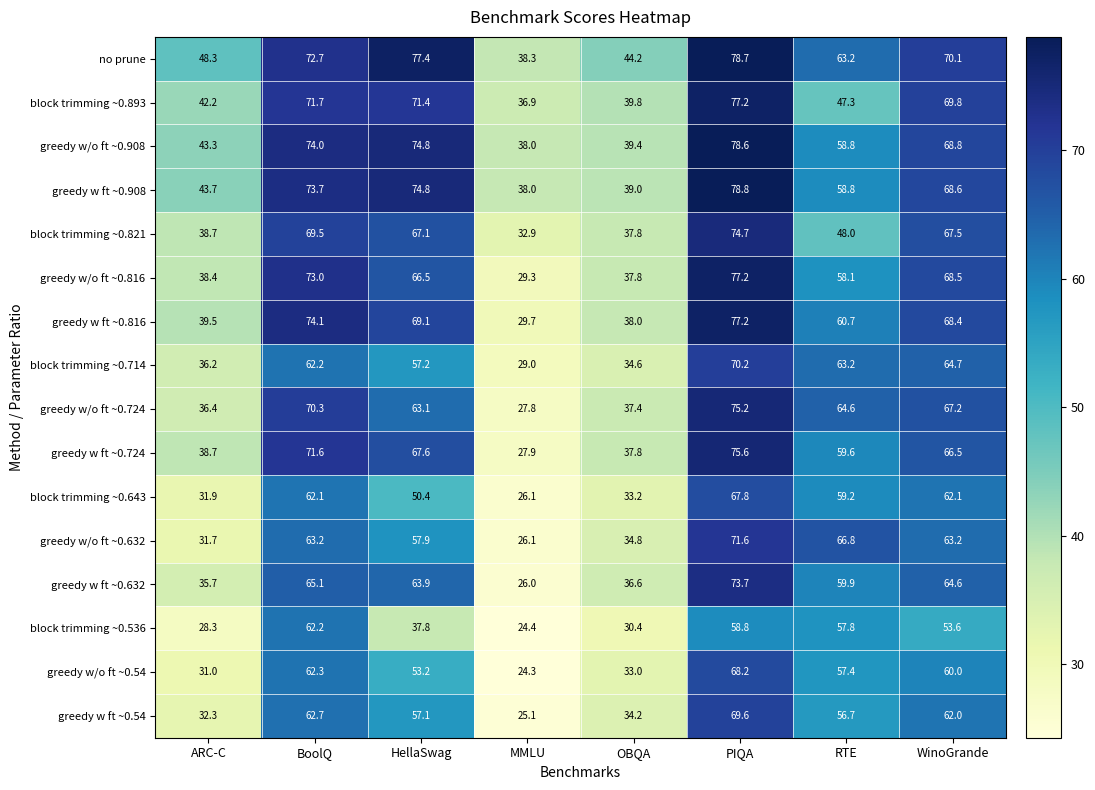

At how many categories does at least one series exceed 68?

4